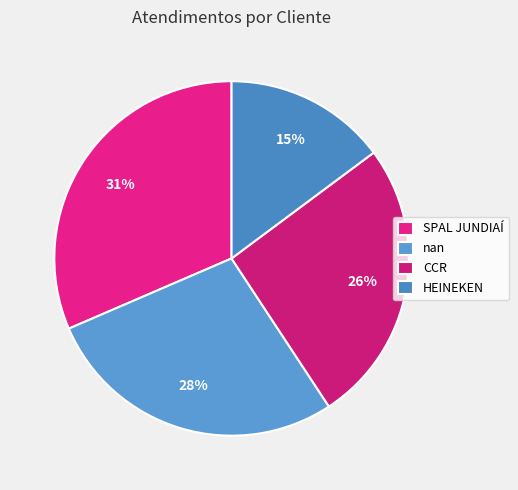

What percentage is the SPAL JUNDIAÍ slice, to the nearest percent?

31%